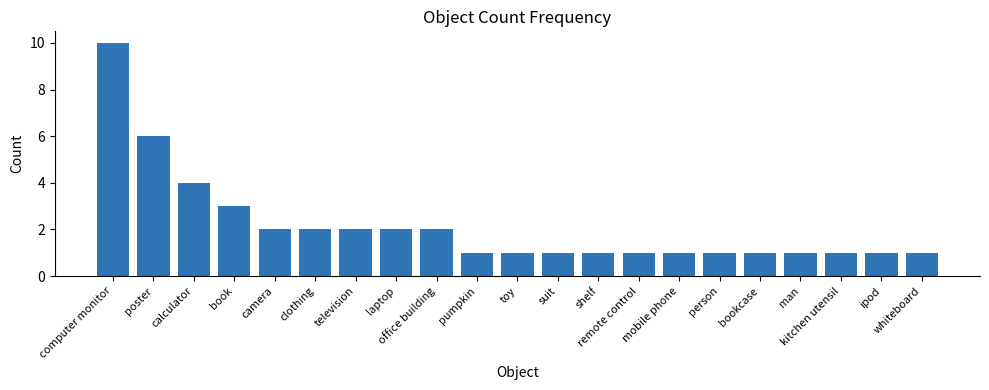

Is it true that the value at calculator is 7?

False